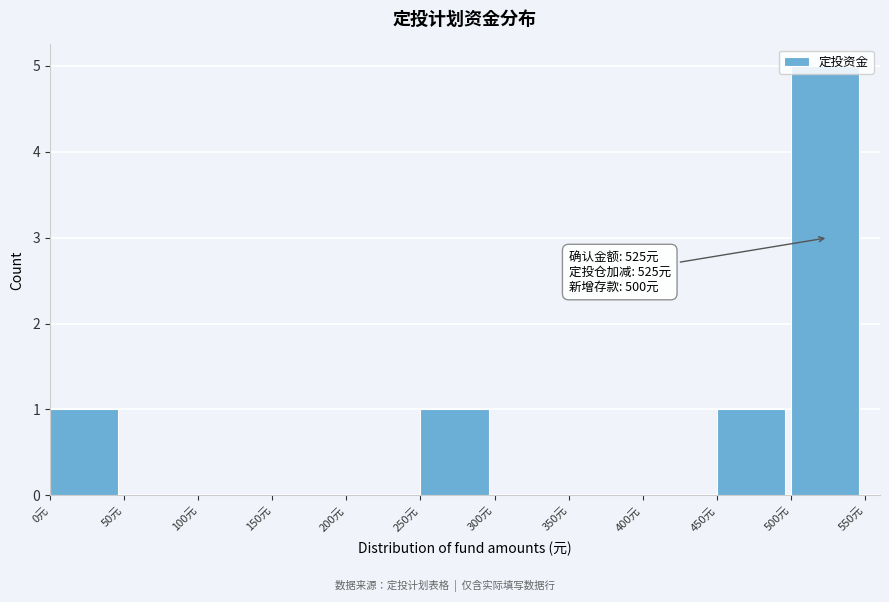

Which range on the x-axis has the tallest bar?

500 to 550